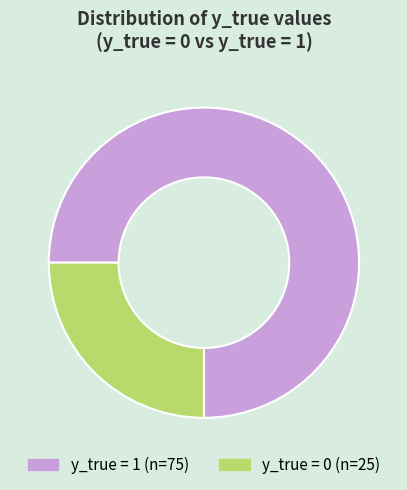

Does any single category account for the majority?

Yes